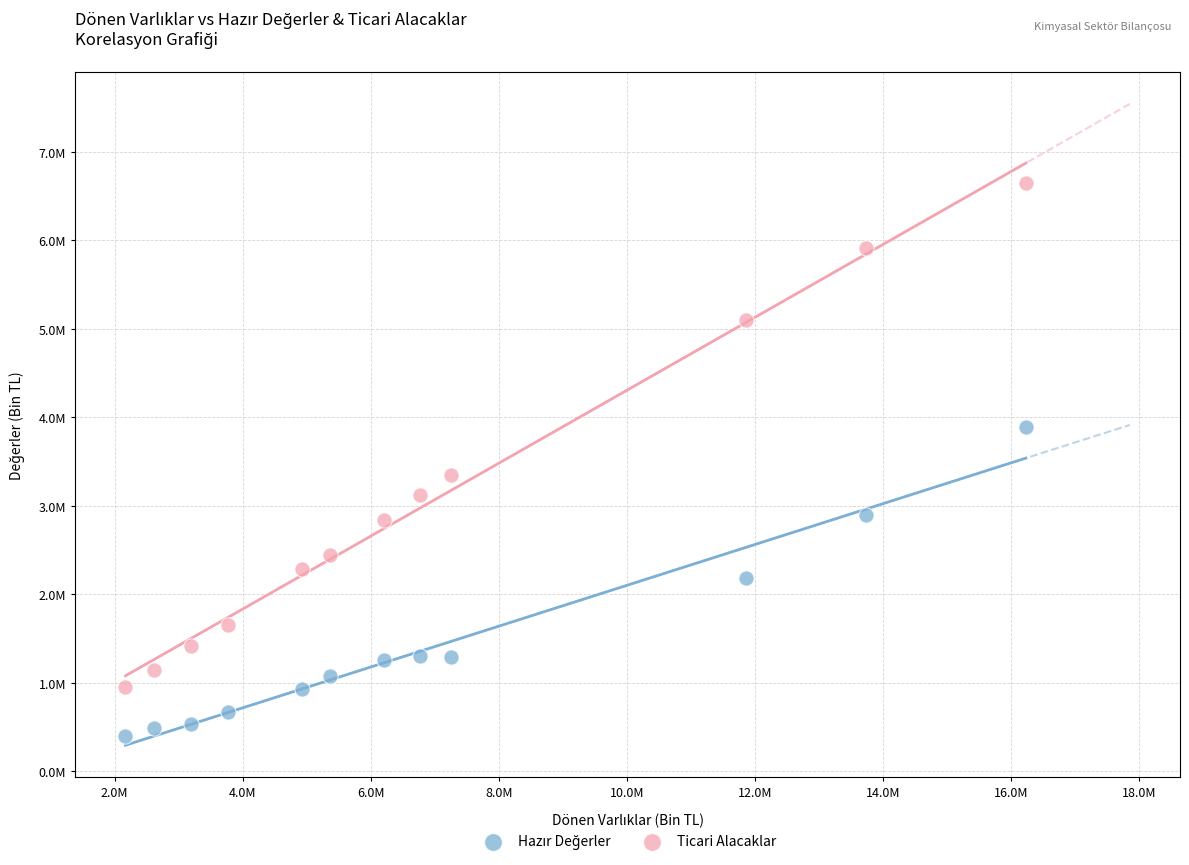

Which series reaches the maximum Y coordinate?

Ticari Alacaklar